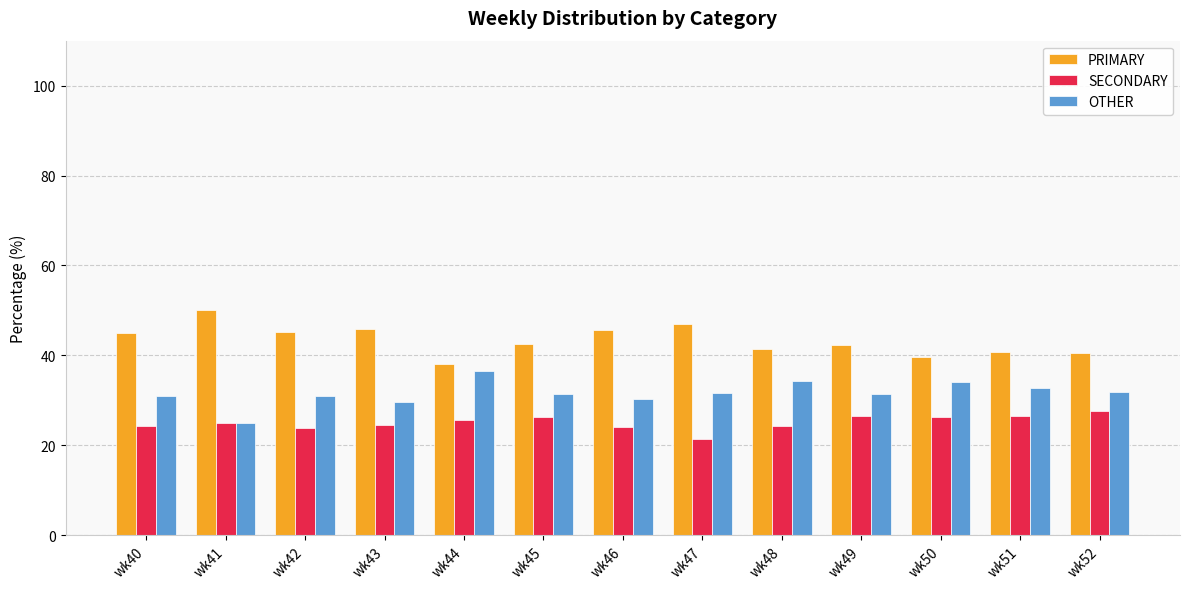

Is it true that PRIMARY equals 63.8 at wk51?

False